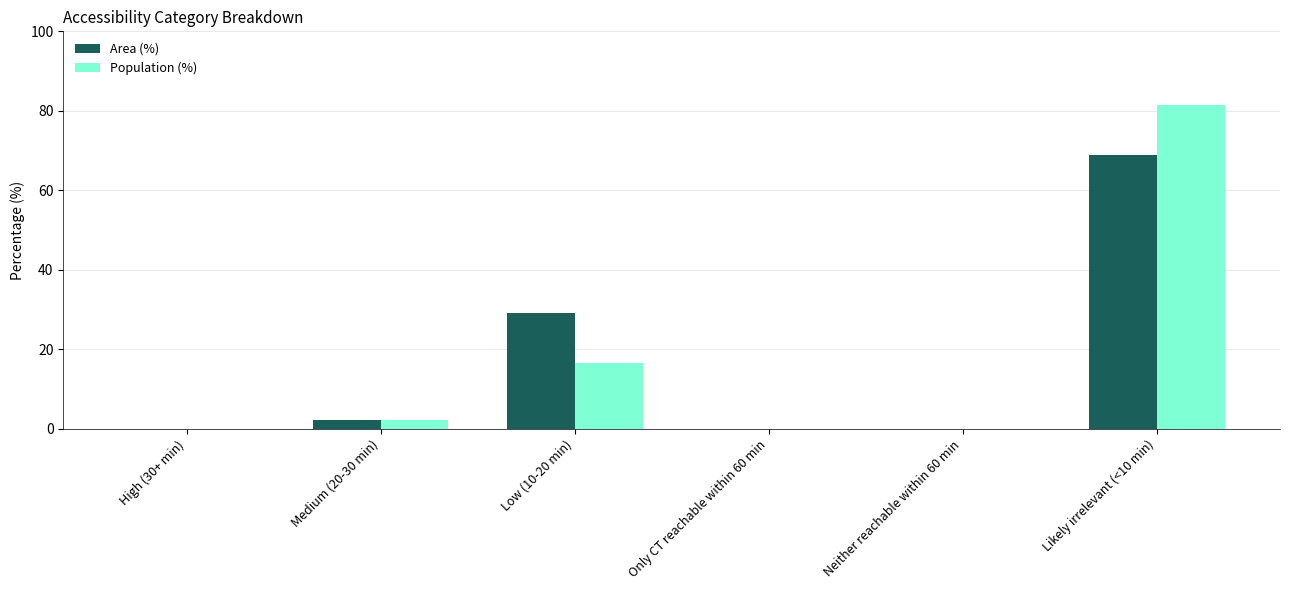

The Area (%) series shows 0.0 at Only CT reachable within 60 min. True or false?

True